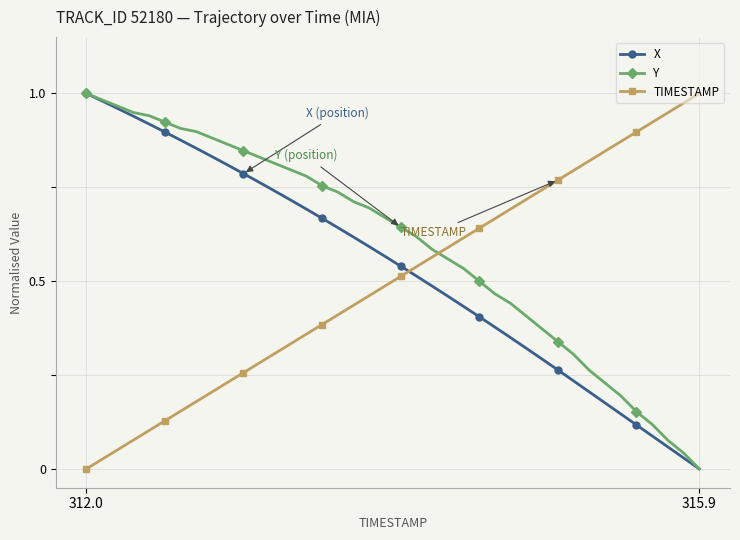

Which series has the largest total across all categories?

Y